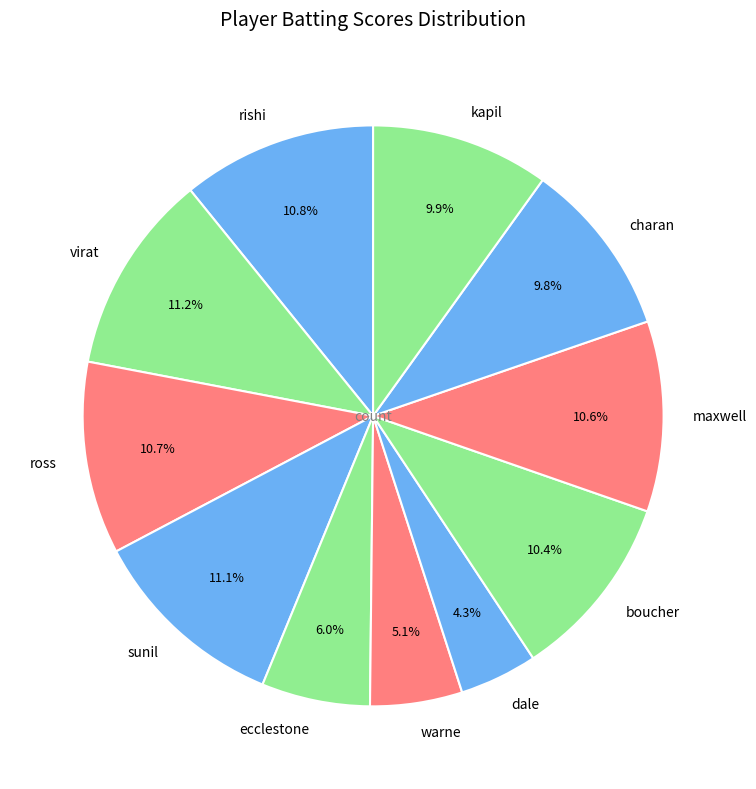

Does ross account for over 50% of the chart?

No